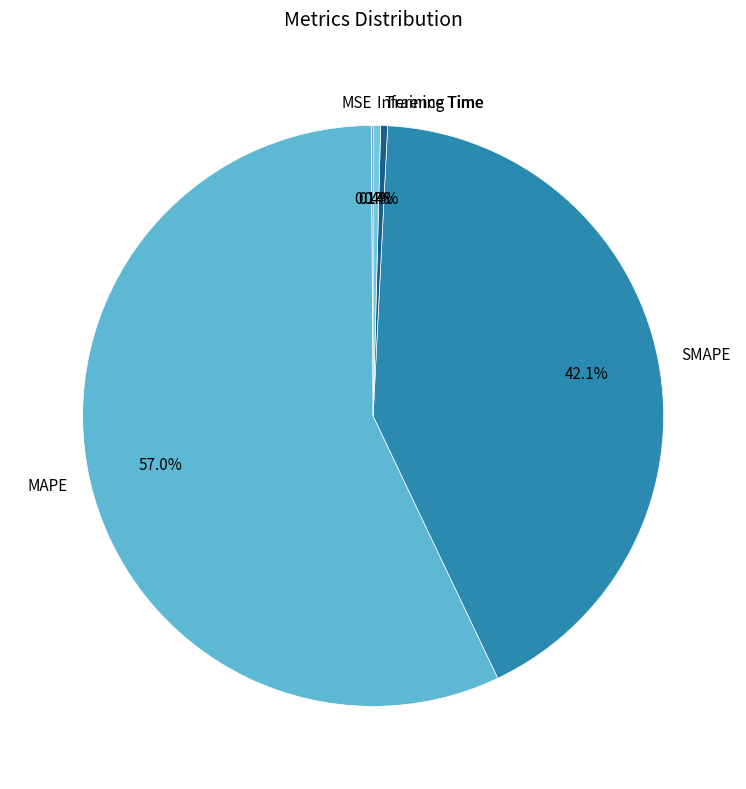

Which slice is the largest?

MAPE